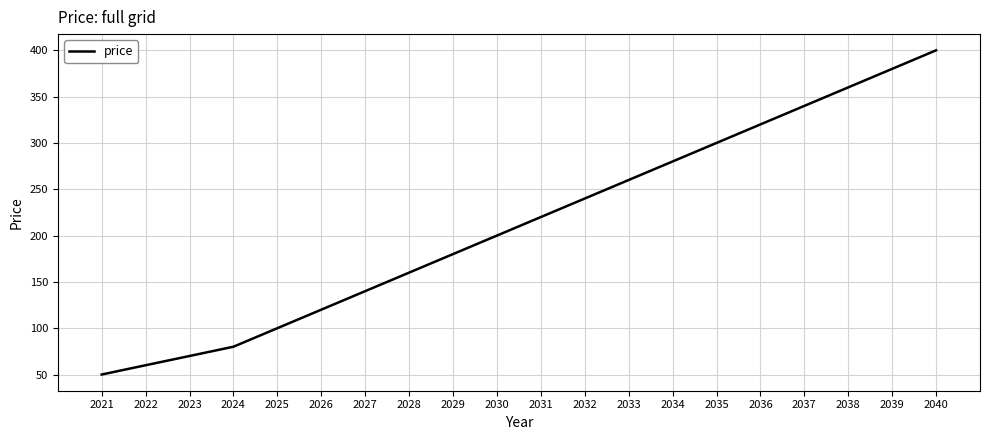

Which label corresponds to the largest value in the chart?

2040